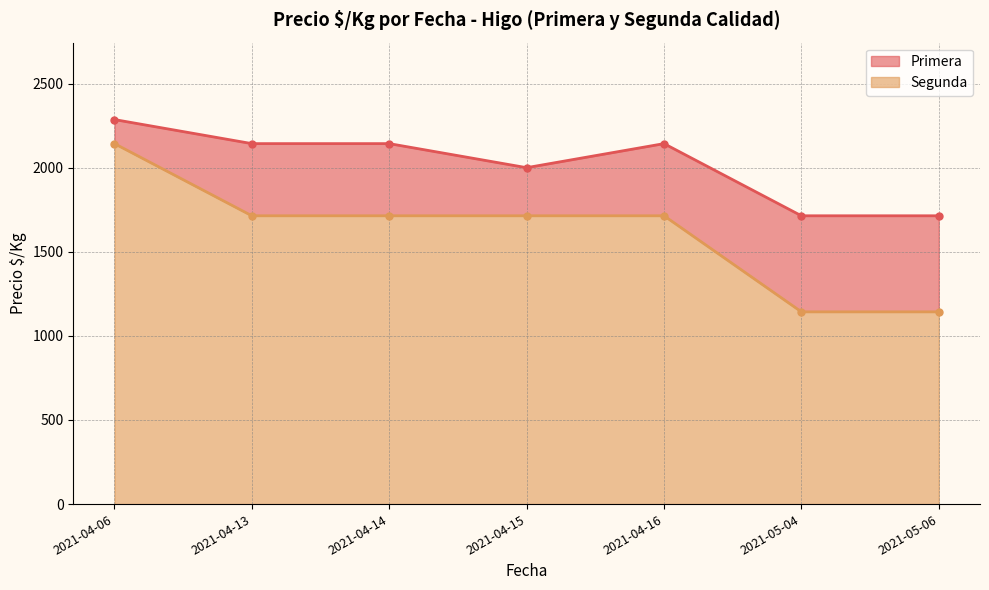

The Segunda series shows 1714 at 2021-04-13. True or false?

True